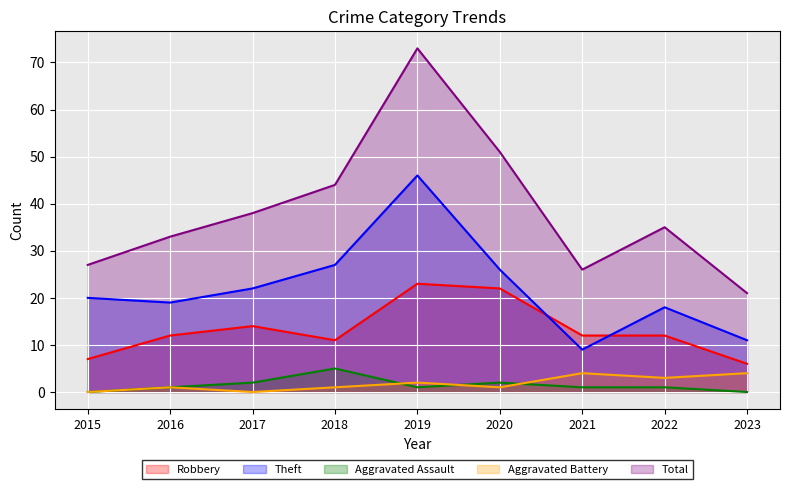

The value of Theft at 2020 is 7. True or false?

False